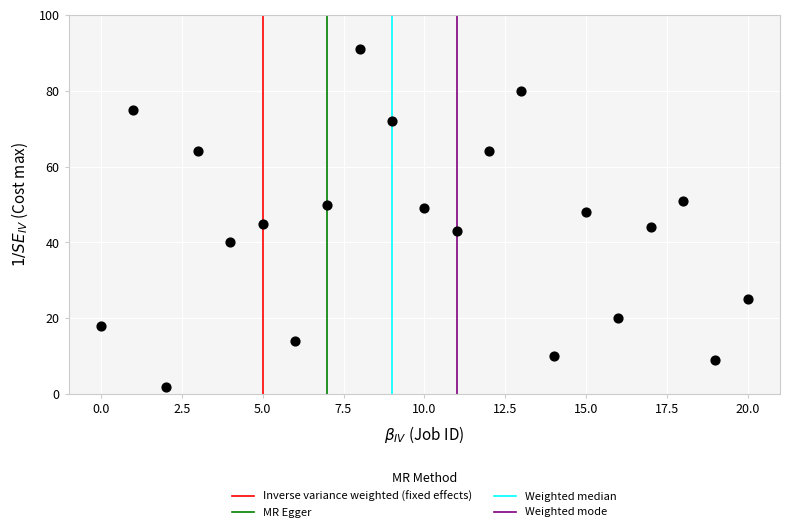

What Y value in the scatter plot is closest to 46?

45